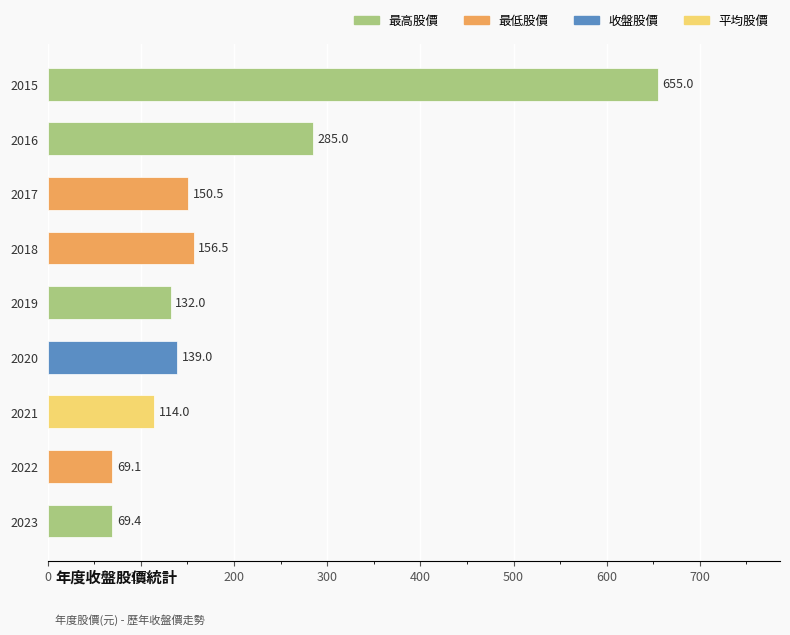

The chart shows a value of 270.3 at 2017. True or false?

False